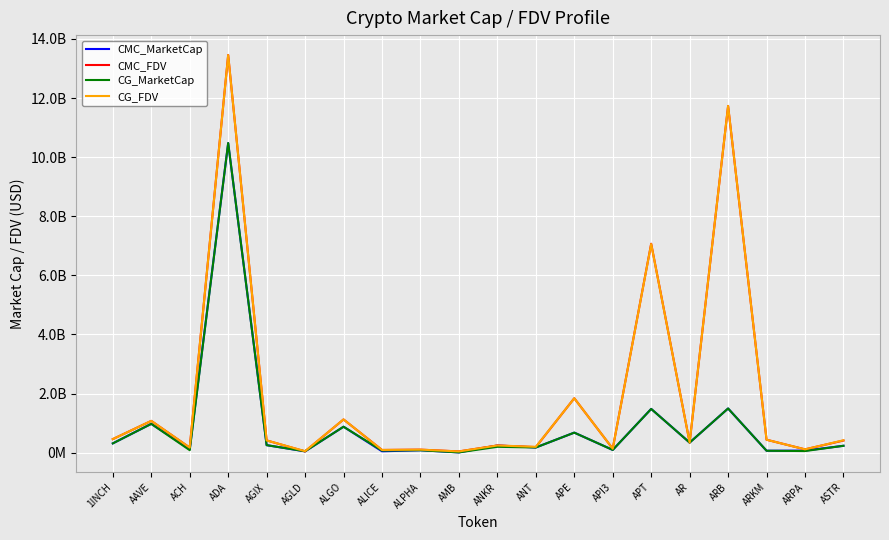

What value does the CG_MarketCap series have at ASTR?

233807266.0